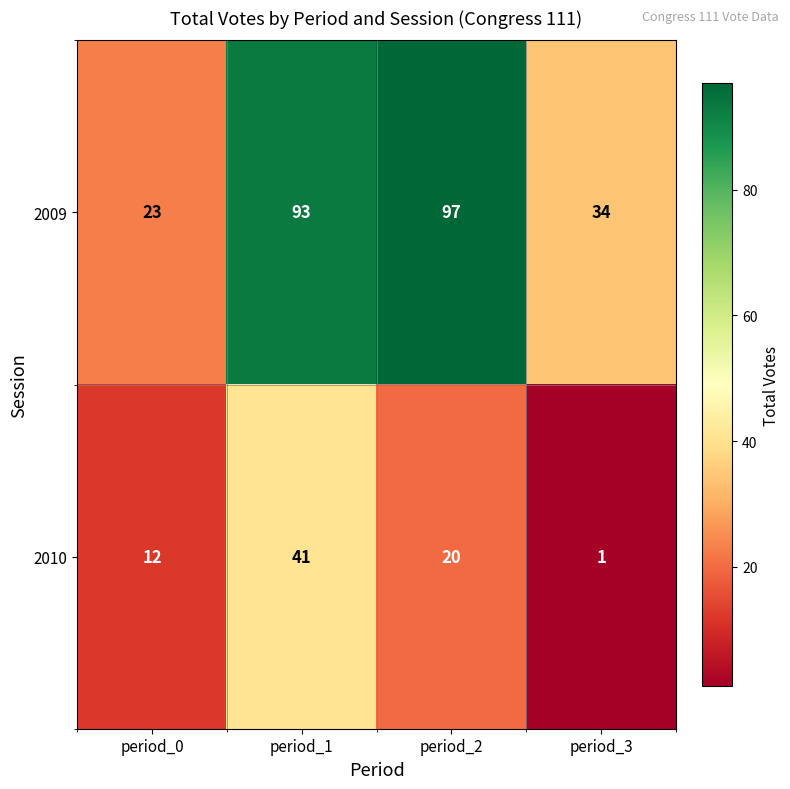

List the series in order of their overall mean, lowest first.

2010, 2009